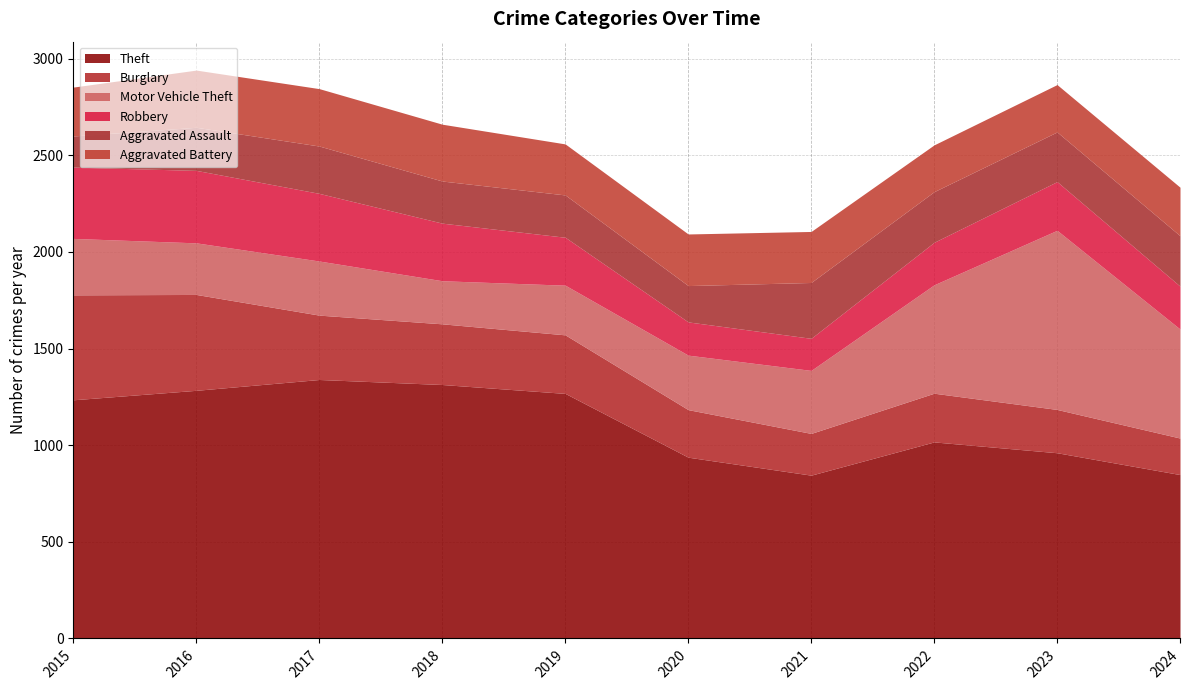

True or false: Theft has a value of 478 at 2023.

False